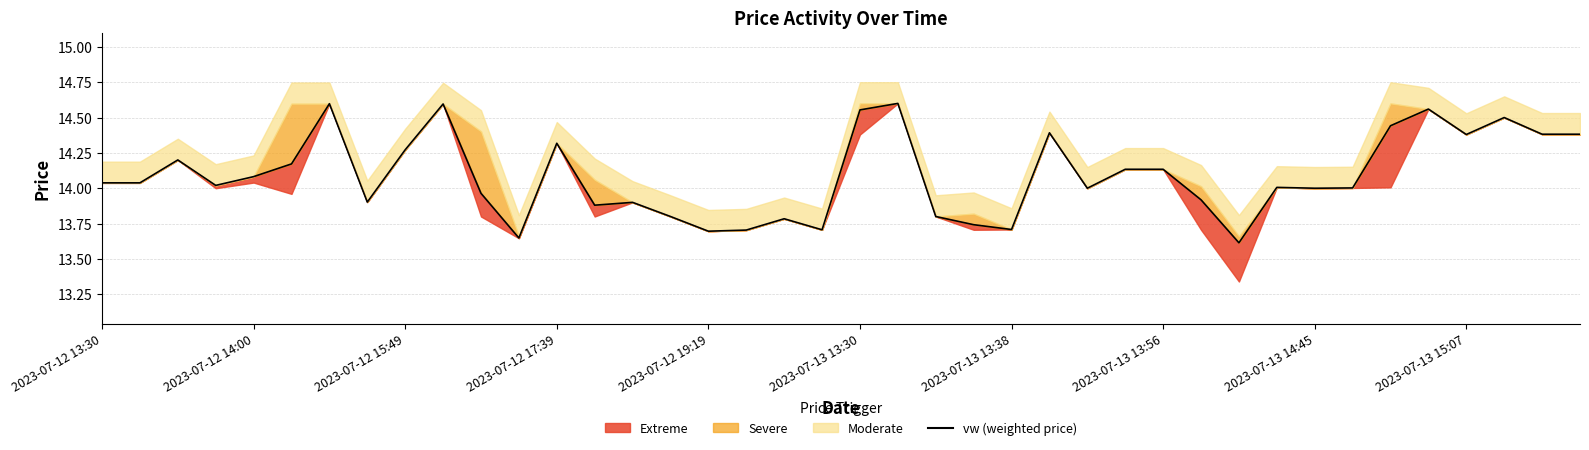

What is the value of the 29th point from the left?

14.1